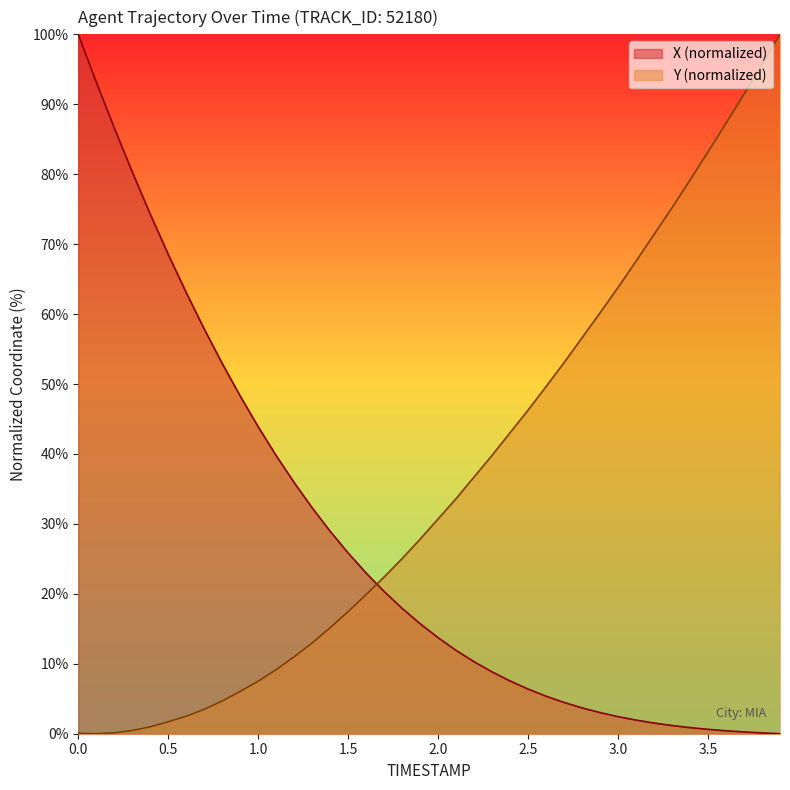

Is it true that Y (normalized) equals 30.7 at 2.0?

True